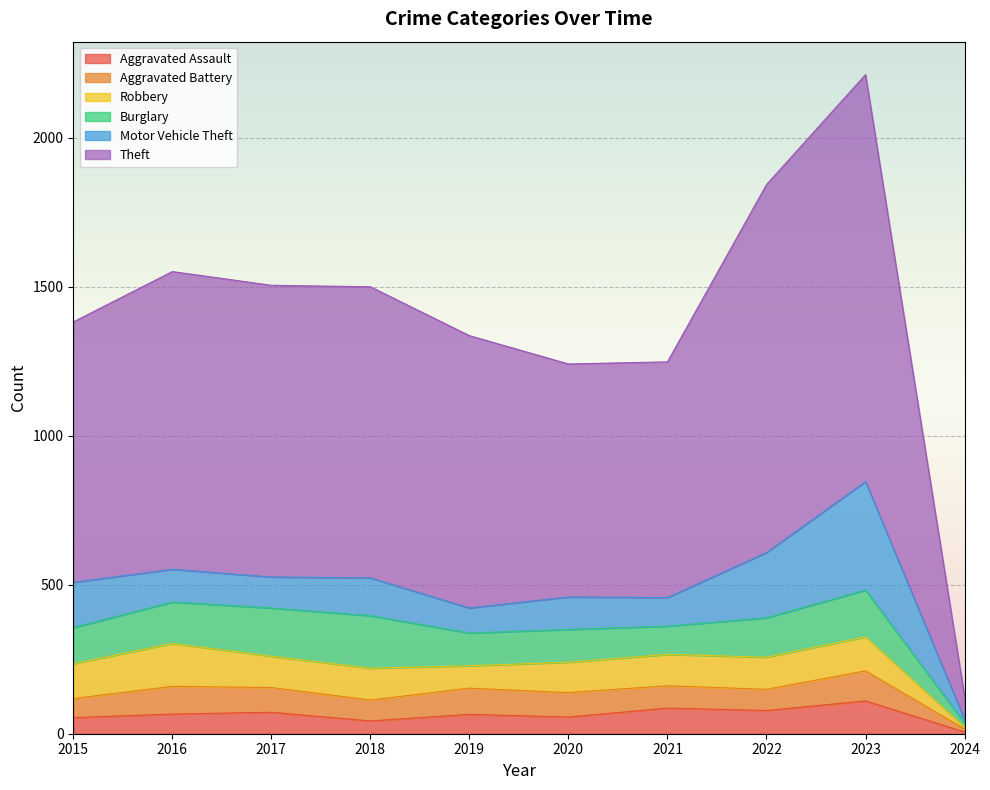

Where is the first local minimum for Aggravated Battery?

2018